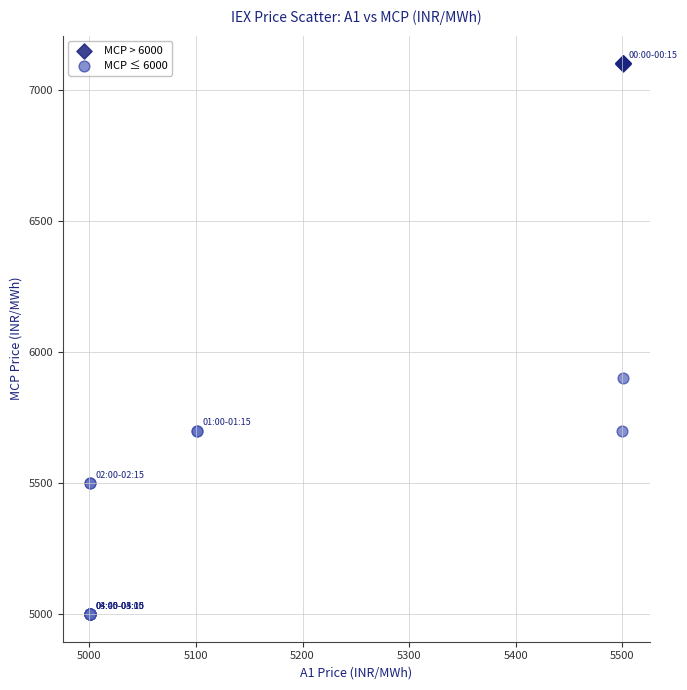

Which series contains the highest Y value?

MCP > 6000